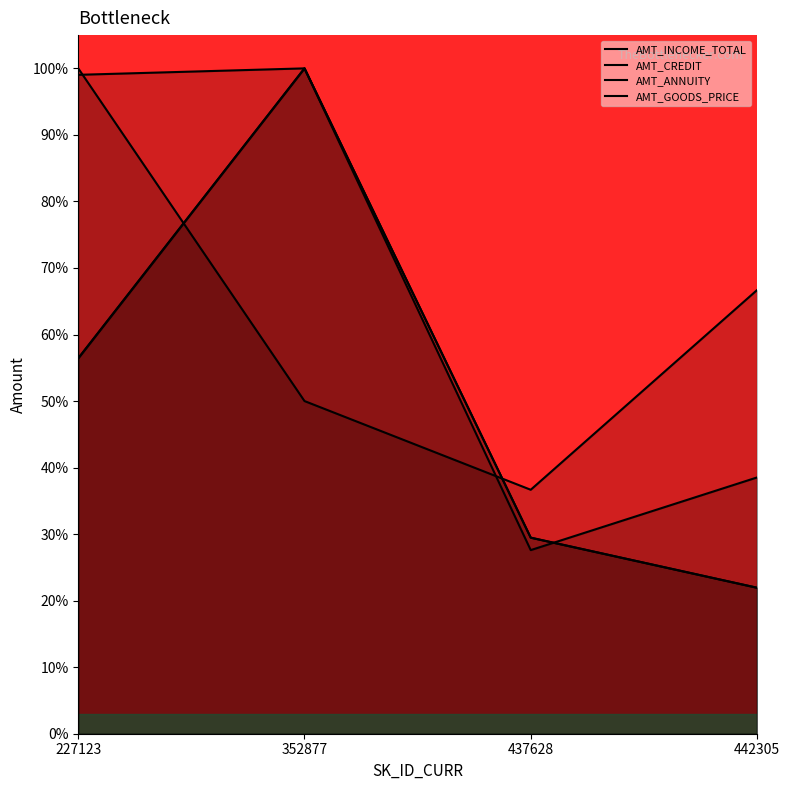

Is it true that AMT_ANNUITY equals 0.1 at 442305?

False